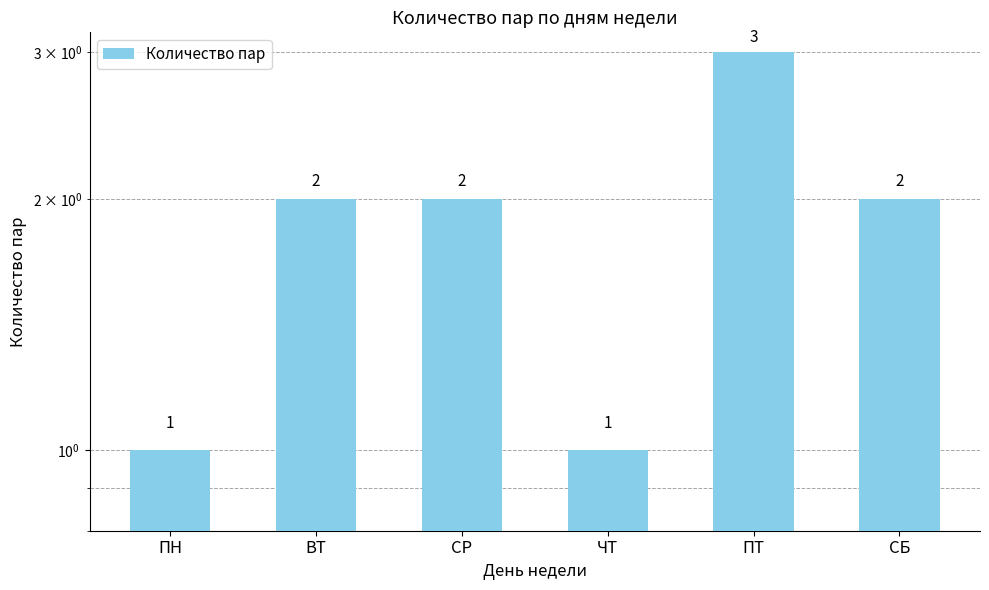

How many data points are above 2?

1